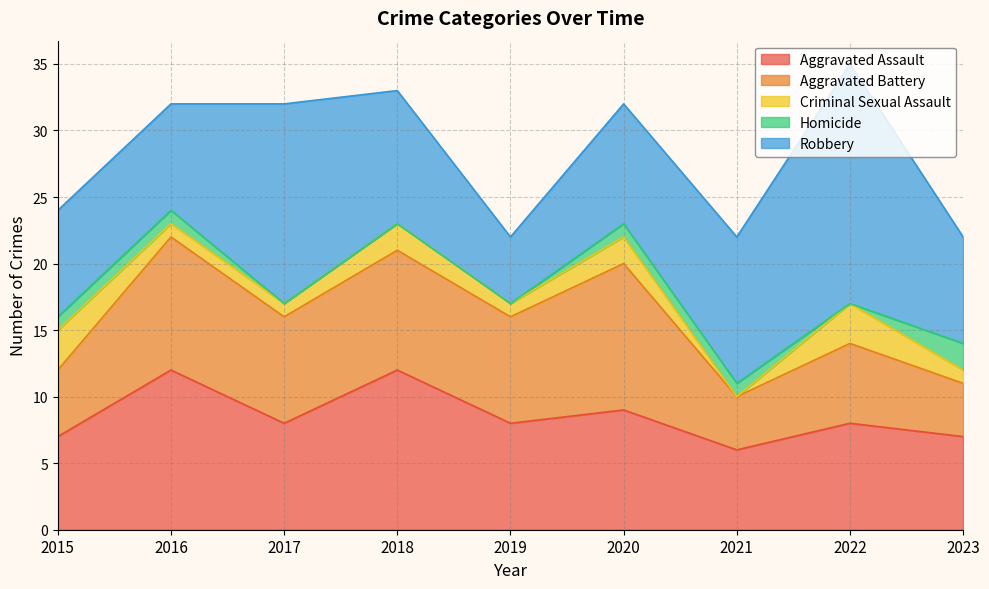

How many values in Homicide are above zero?

5